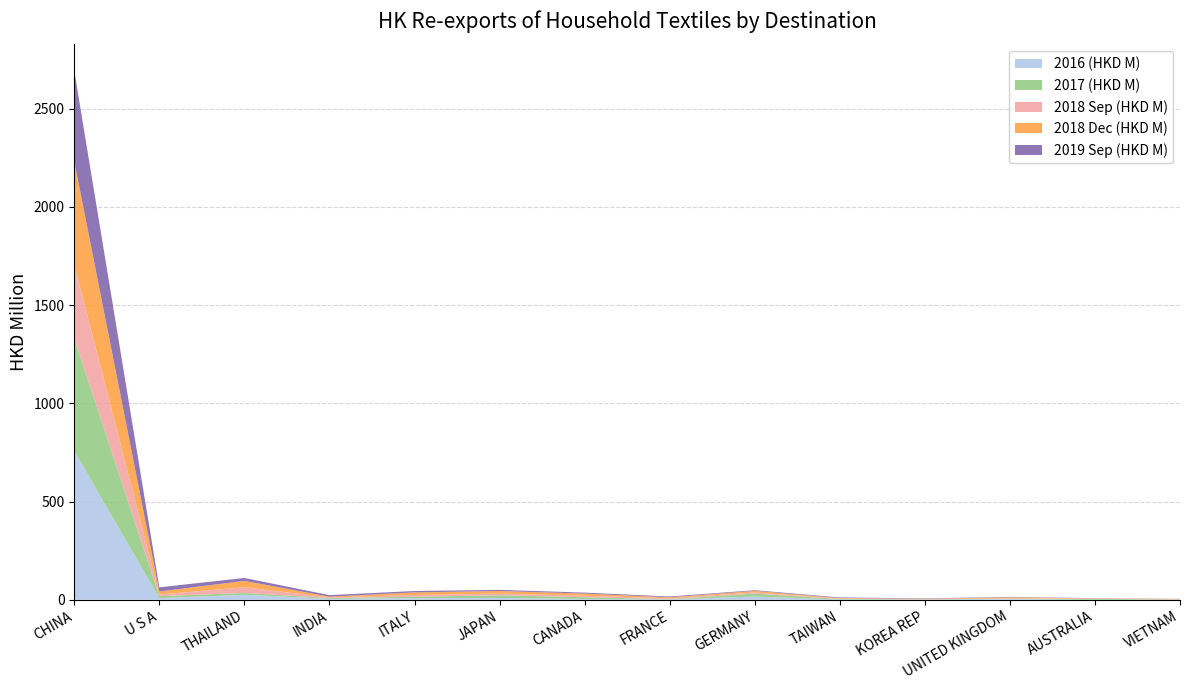

Reading left to right, what are all the values shown in this chart?

2016 (HKD M): CHINA=756.6	U S A=8.1	THAILAND=25.7	INDIA=4.7	ITALY=8.5	JAPAN=9.3	CANADA=4.1	FRANCE=2.2	GERMANY=16.5	TAIWAN=1.5	KOREA REP=1.4	UNITED KINGDOM=3.5	AUSTRALIA=0.0	VIETNAM=0.4
2017 (HKD M): CHINA=573.8	U S A=10.2	THAILAND=9.3	INDIA=4.1	ITALY=6.7	JAPAN=13.8	CANADA=8.8	FRANCE=1.4	GERMANY=14.9	TAIWAN=3.1	KOREA REP=1.1	UNITED KINGDOM=2.1	AUSTRALIA=4.9	VIETNAM=1.1
2018 Sep (HKD M): CHINA=375.4	U S A=8.8	THAILAND=28.6	INDIA=3.3	ITALY=9.4	JAPAN=8.5	CANADA=7.8	FRANCE=3.8	GERMANY=5.9	TAIWAN=1.9	KOREA REP=0.9	UNITED KINGDOM=3.0	AUSTRALIA=1.0	VIETNAM=1.2
2018 Dec (HKD M): CHINA=525.5	U S A=15.0	THAILAND=32.6	INDIA=3.7	ITALY=13.1	JAPAN=13.2	CANADA=10.8	FRANCE=5.2	GERMANY=7.9	TAIWAN=2.6	KOREA REP=1.9	UNITED KINGDOM=4.1	AUSTRALIA=1.1	VIETNAM=1.4
2019 Sep (HKD M): CHINA=461.6	U S A=21.2	THAILAND=14.8	INDIA=7.8	ITALY=7.1	JAPAN=5.6	CANADA=5.0	FRANCE=4.0	GERMANY=3.4	TAIWAN=3.0	KOREA REP=2.0	UNITED KINGDOM=2.0	AUSTRALIA=1.1	VIETNAM=0.8